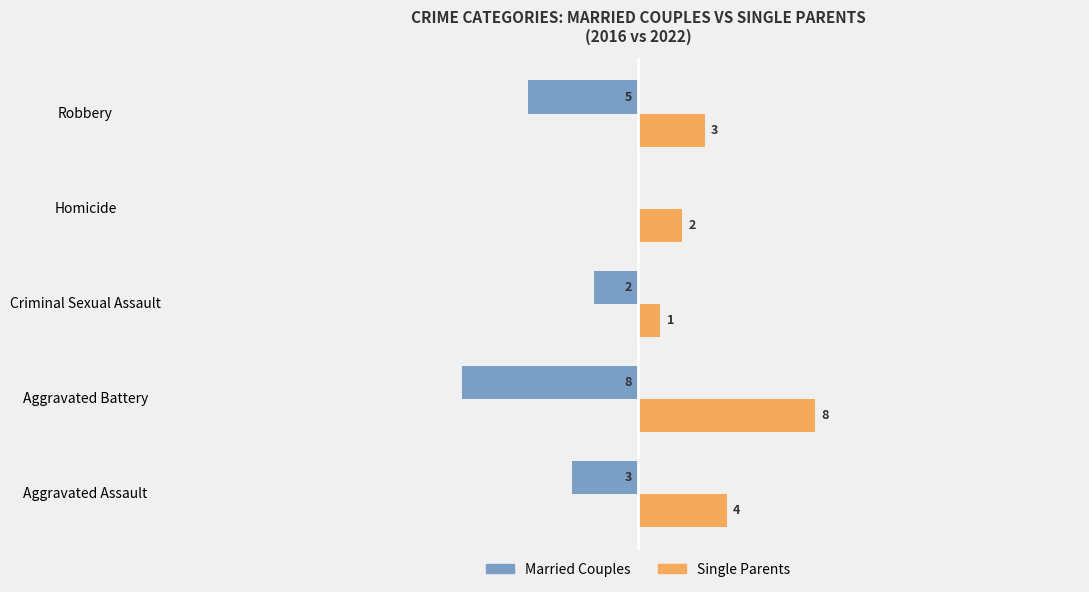

Which series changed the most between Homicide and Robbery?

Married Couples